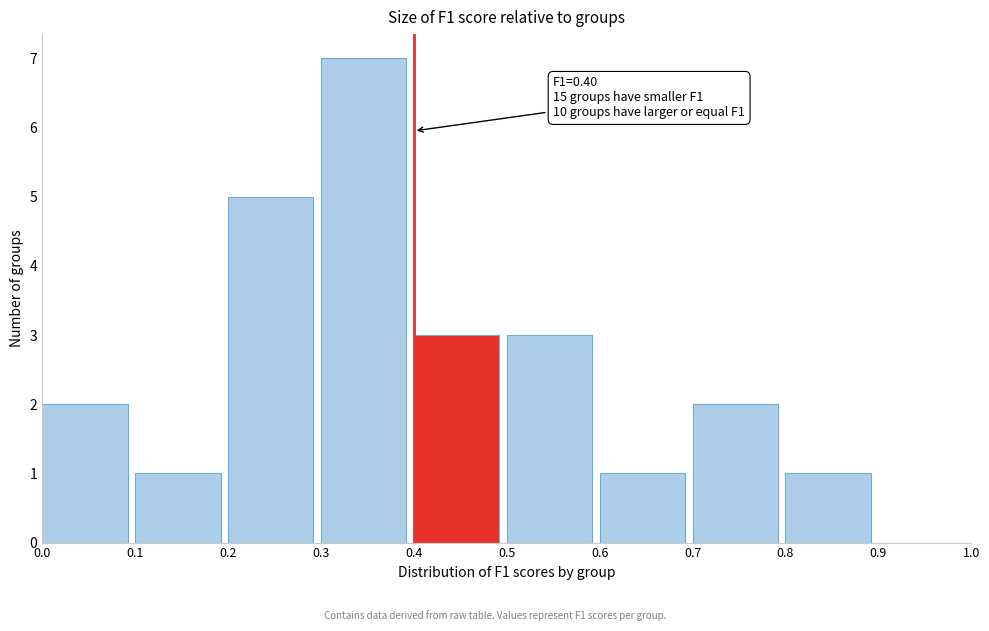

Over which range of the x-axis is the bar tallest?

0.3 to 0.4